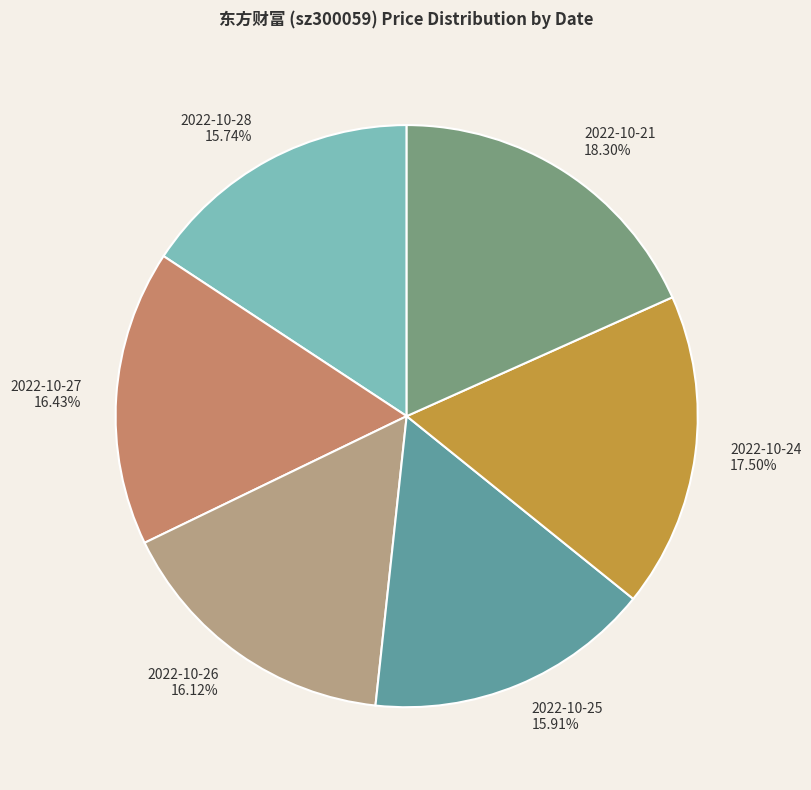

Approximately how many times larger is the value at 2022-10-21 compared to 2022-10-28?

1.2